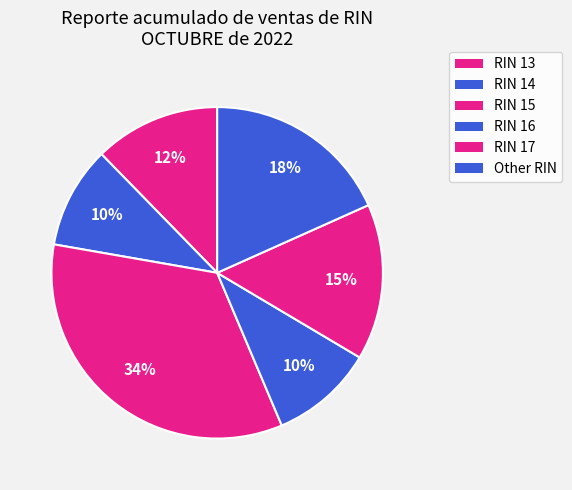

How many slices are in this pie chart?

6